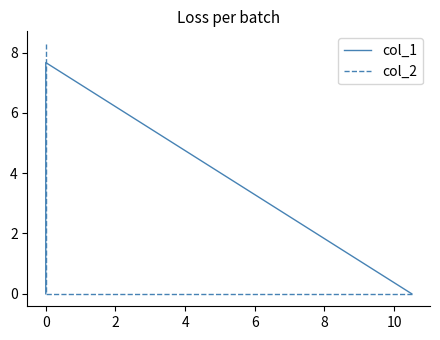

How many series are shown in this chart?

2